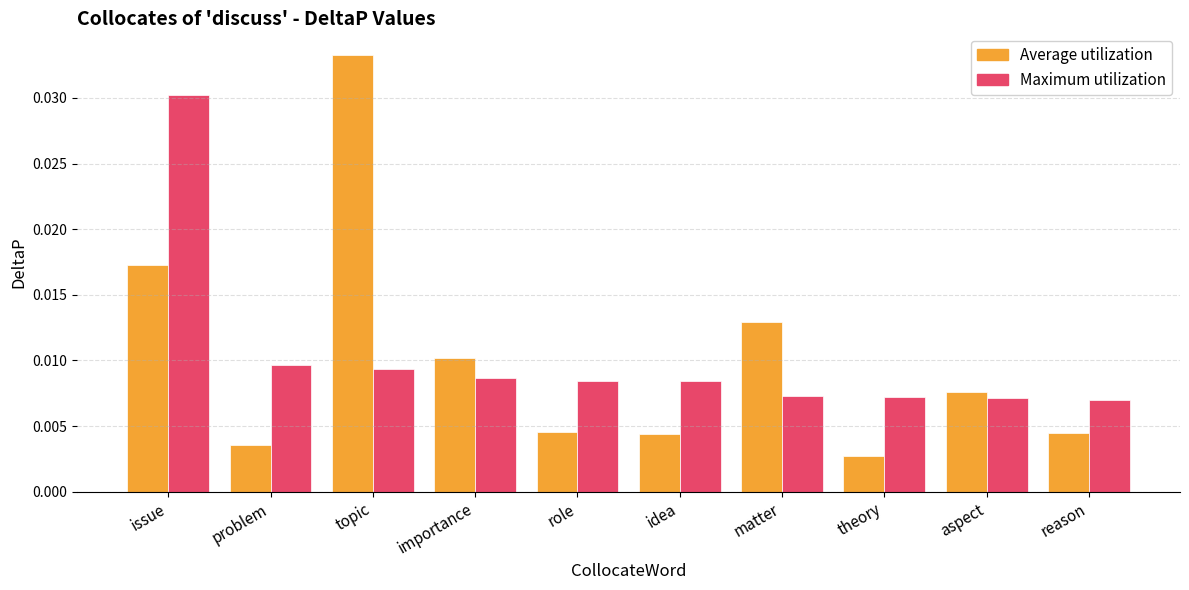

What is the label of the 1st bar from the left?

issue